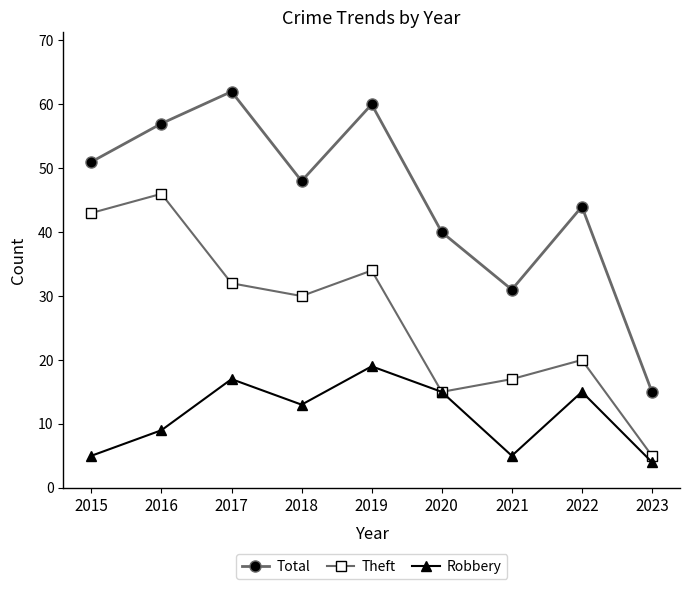

What is the difference between the second highest and minimum values in the Theft series?

38